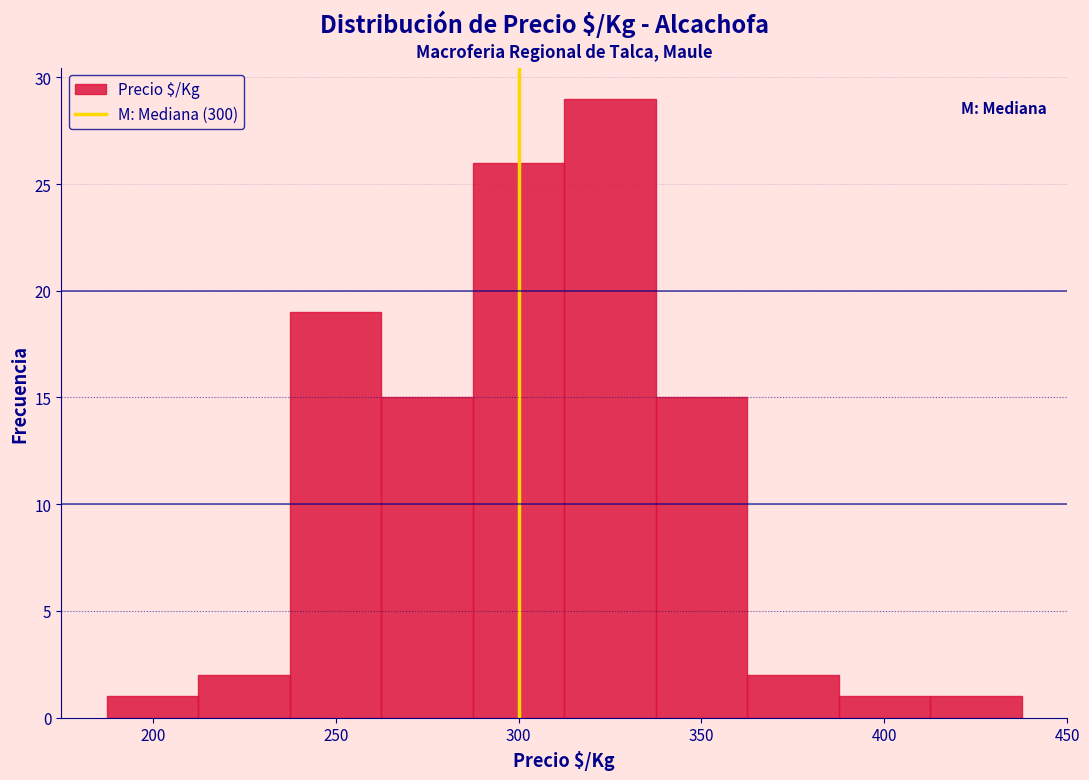

Reading left to right, transcribe this chart: for each bar, give the range it covers on the x-axis and its height. Neither the bar edges nor the heights are printed on the chart, so give them approximately, as read against the axes.

187.5 to 212.5: 1
212.5 to 237.5: 2
237.5 to 262.5: 19
262.5 to 287.5: 15
287.5 to 312.5: 26
312.5 to 337.5: 29
337.5 to 362.5: 15
362.5 to 387.5: 2
387.5 to 412.5: 1
412.5 to 437.5: 1